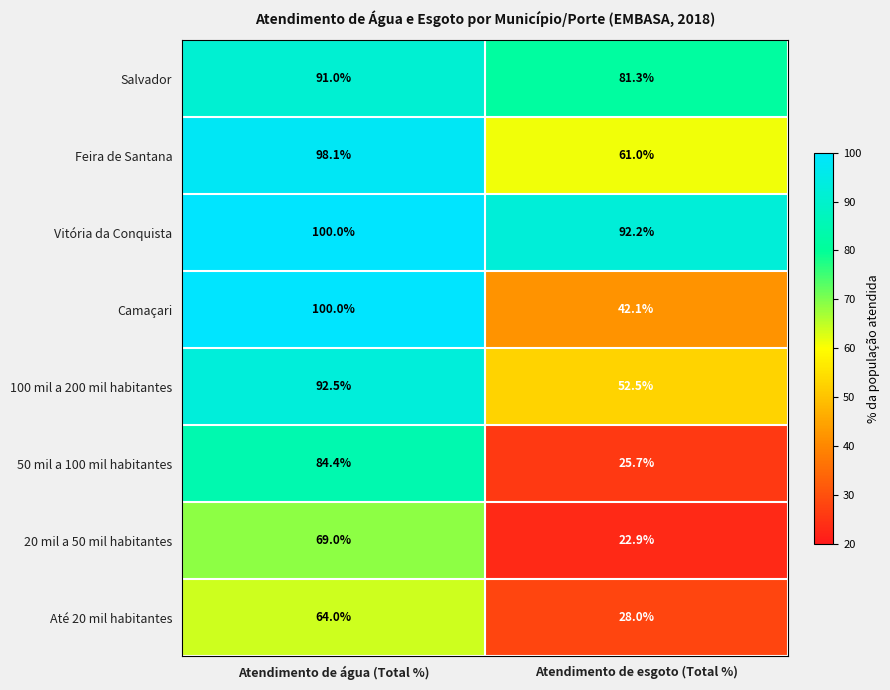

Reading left to right, what are all the values shown in this chart?

Salvador: 91.0	81.3
Feira de Santana: 98.1	61.0
Vitória da Conquista: 100.0	92.2
Camaçari: 100.0	42.1
100 mil a 200 mil habitantes: 92.5	52.5
50 mil a 100 mil habitantes: 84.4	25.7
20 mil a 50 mil habitantes: 69.0	22.9
Até 20 mil habitantes: 64.0	28.0